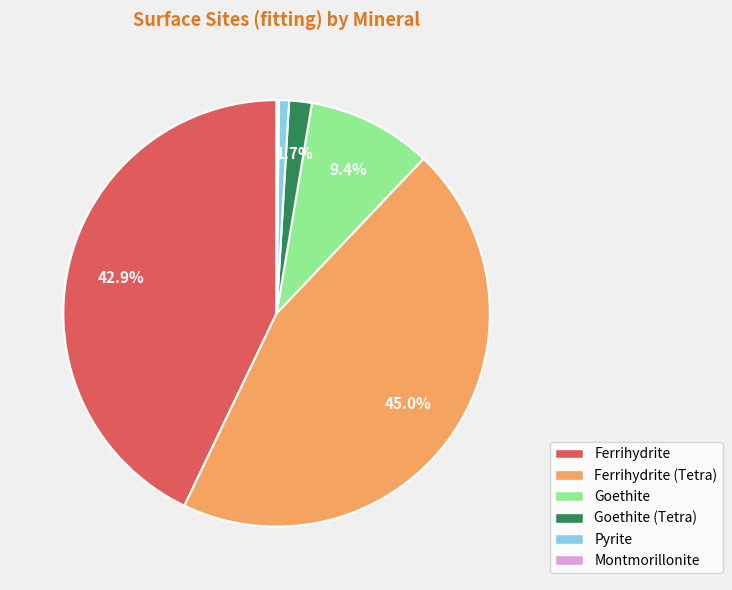

Is the sum of Pyrite and Goethite greater than half?

No